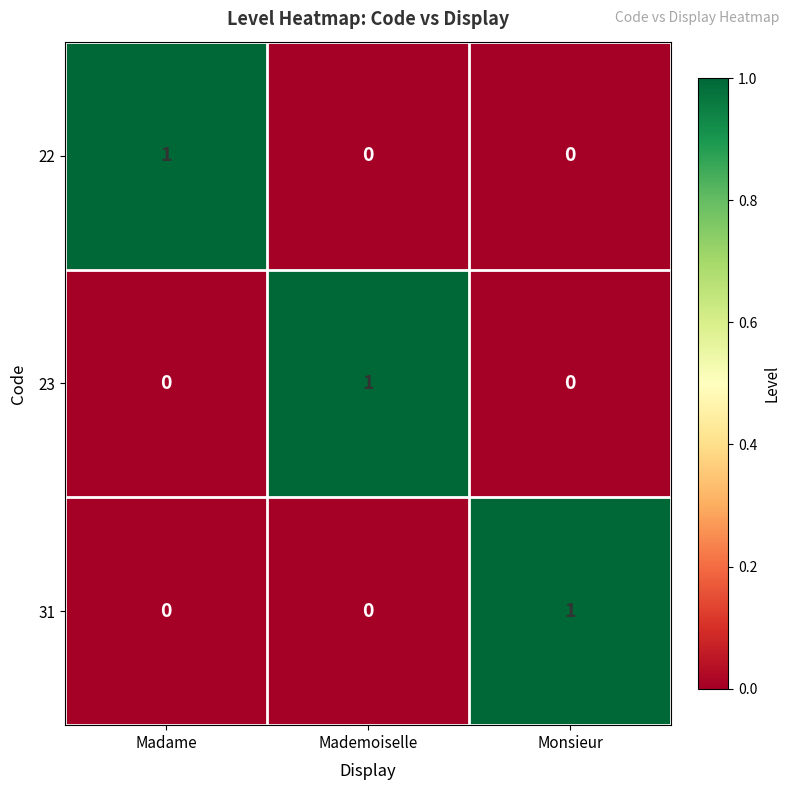

How many 31 values are between 0 and 1?

3